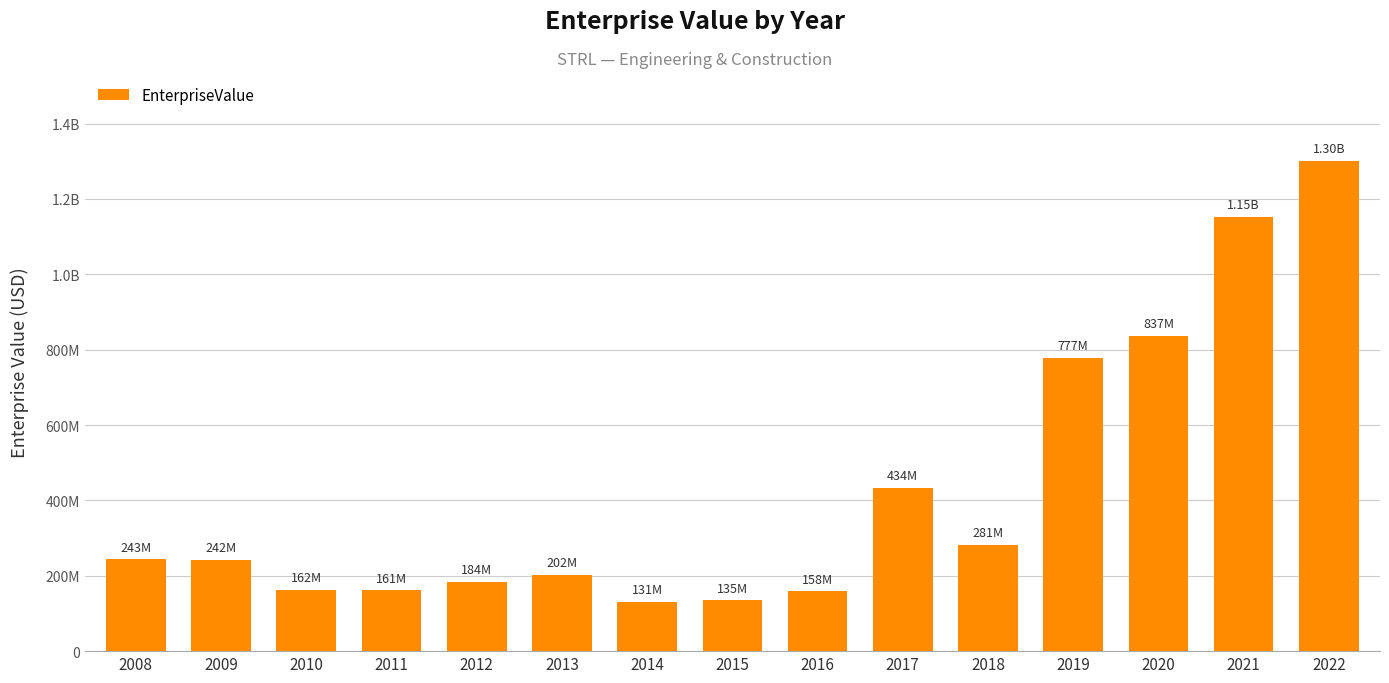

Reading left to right, list all the values displayed in this chart.

243364359.1	241765403.4	162146992.3	161047109.0	184355606.8	201723649.7	130568547.7	134673000.0	158373400.0	433925720.0	280894670.0	776965680.0	837499990.0	1151830000.0	1300146200.0